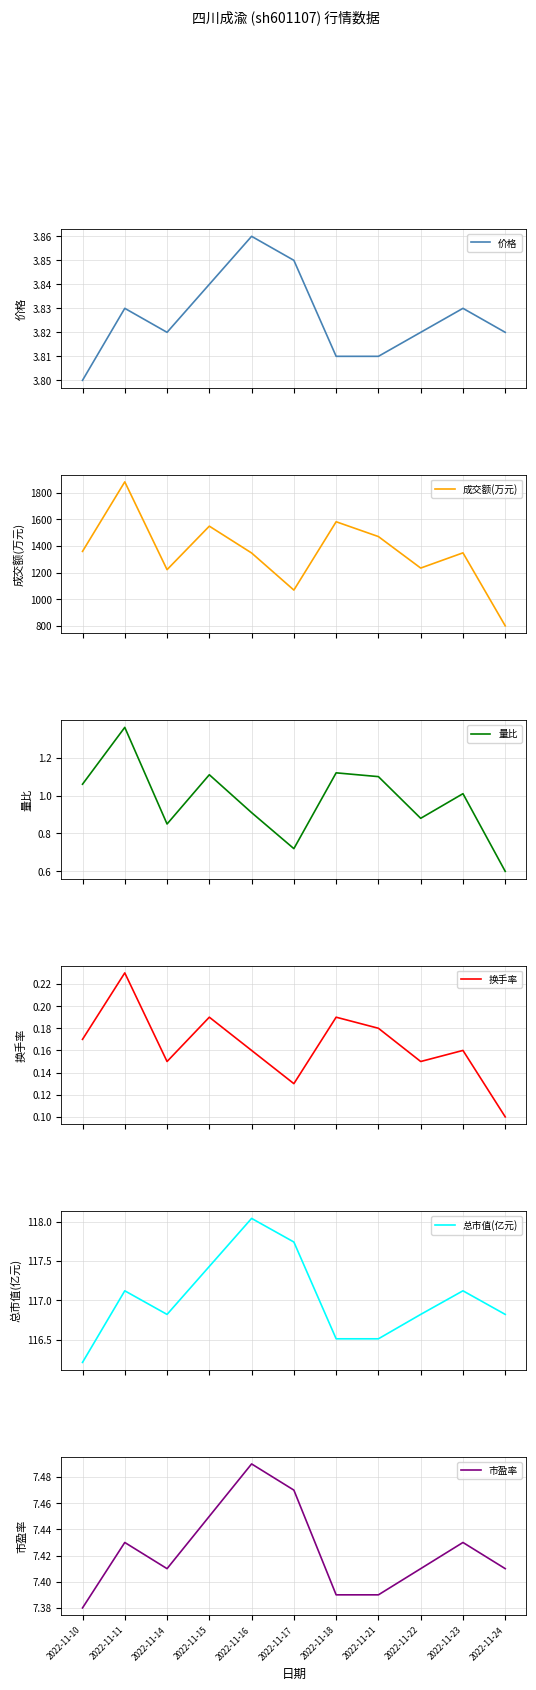

Reading left to right, list all the values displayed in this chart.

价格: 3.8	3.8	3.8	3.8	3.9	3.9	3.8	3.8	3.8	3.8	3.8
成交额(万元): 1359.0	1880.0	1222.0	1548.0	1347.0	1069.0	1581.0	1470.0	1234.0	1348.0	801.0
量比: 1.1	1.4	0.8	1.1	0.9	0.7	1.1	1.1	0.9	1.0	0.6
换手率: 0.2	0.2	0.1	0.2	0.2	0.1	0.2	0.2	0.1	0.2	0.1
总市值(亿元): 116.2	117.1	116.8	117.4	118.0	117.7	116.5	116.5	116.8	117.1	116.8
市盈率: 7.4	7.4	7.4	7.5	7.5	7.5	7.4	7.4	7.4	7.4	7.4